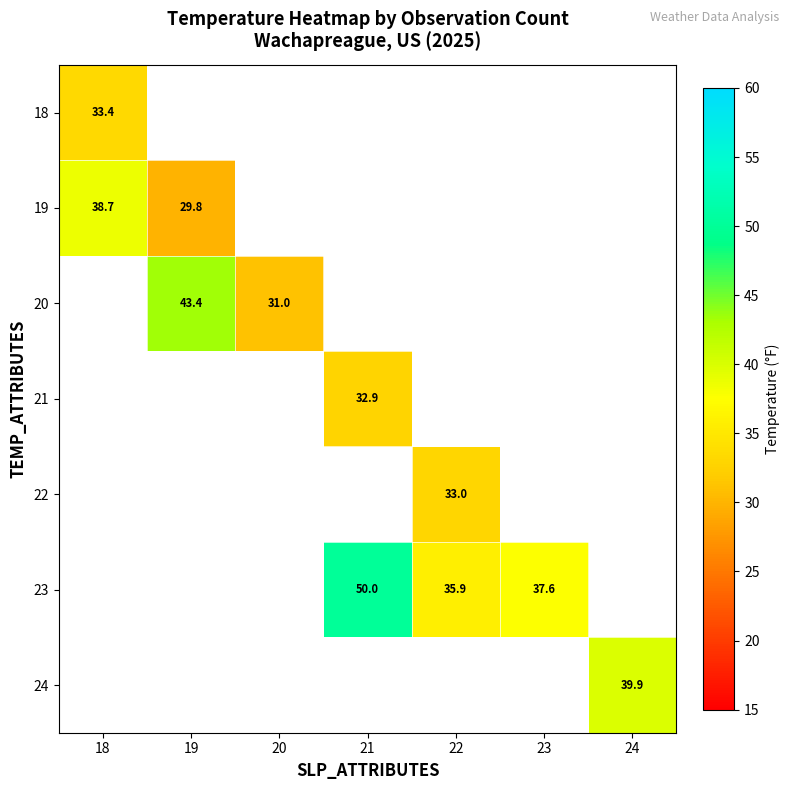

Between 19 and 23, which is larger?

23